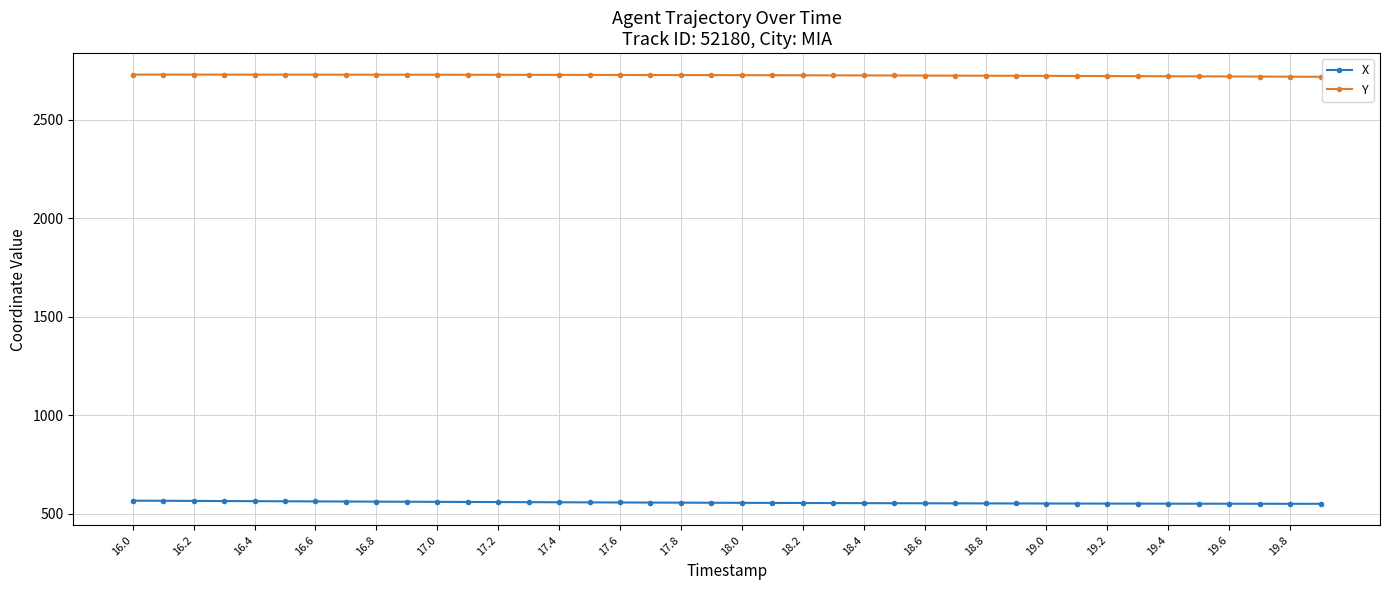

True or false: Y and X cross at least once.

False